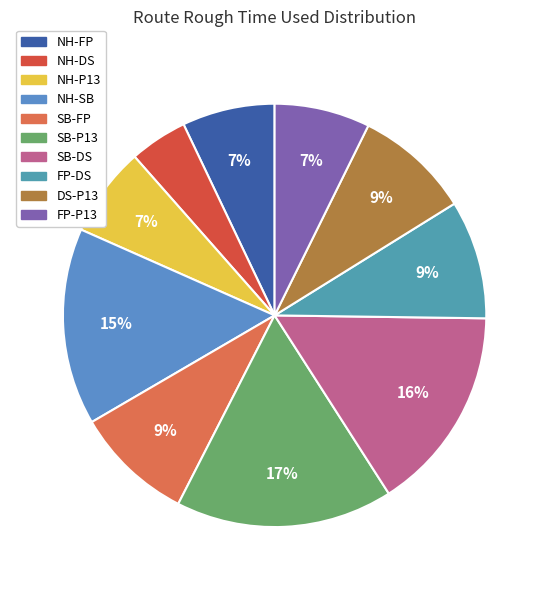

What is the change in value from SB-P13 to DS-P13?

-3120.2